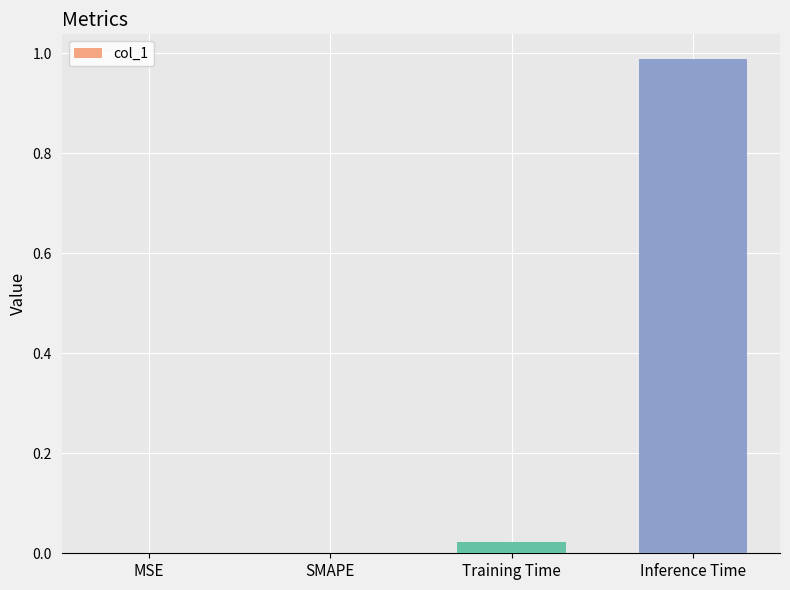

Does the chart contain stacked bars?

No